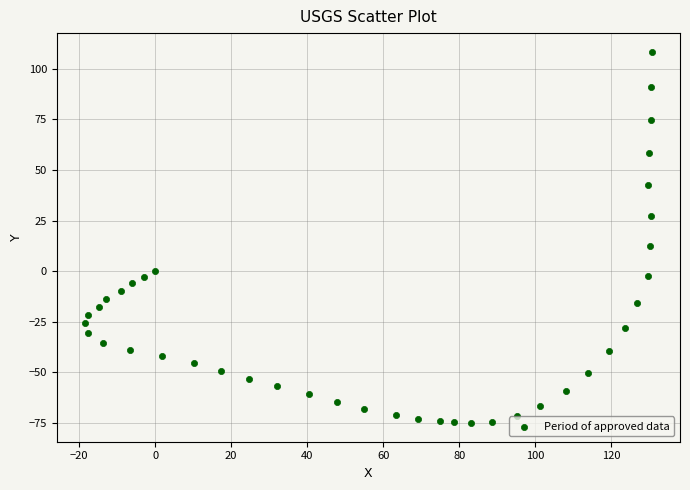

What is the range of X values (max minus min)?

149.0